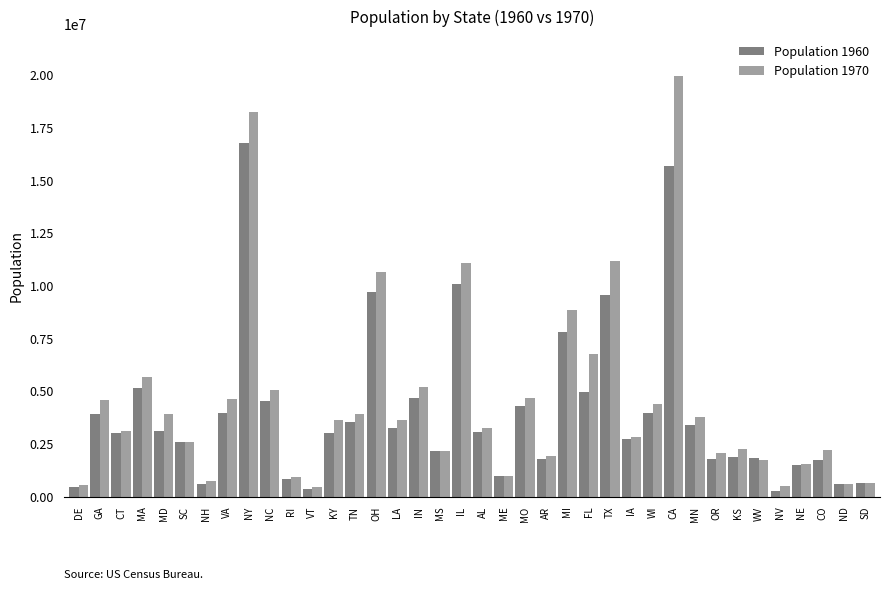

What is the average value of the Population 1960 series?

3962773